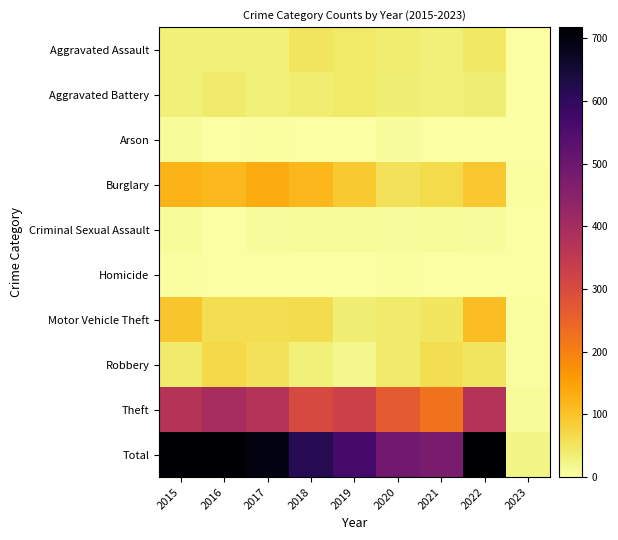

Which series has the largest total across all categories?

Total